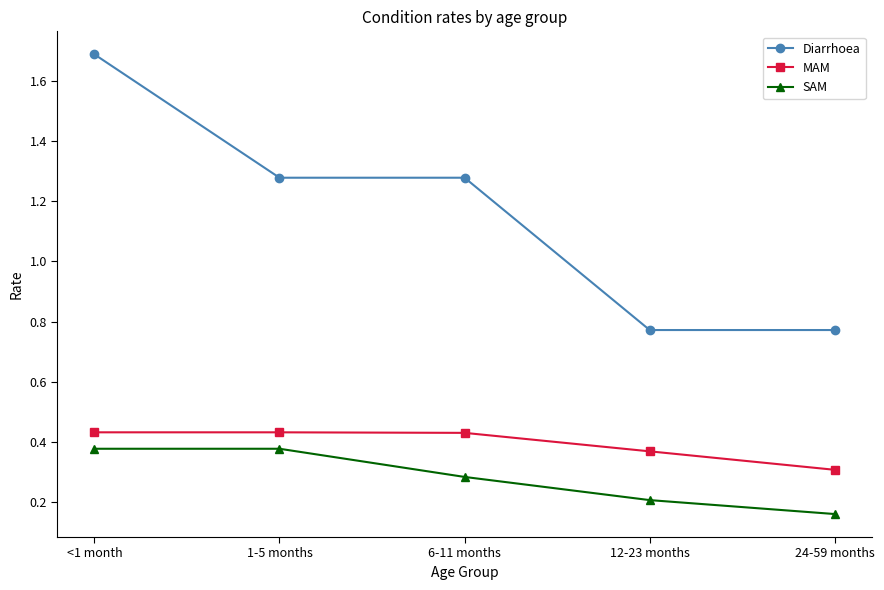

Count the MAM values in the range 0 to 1.

5